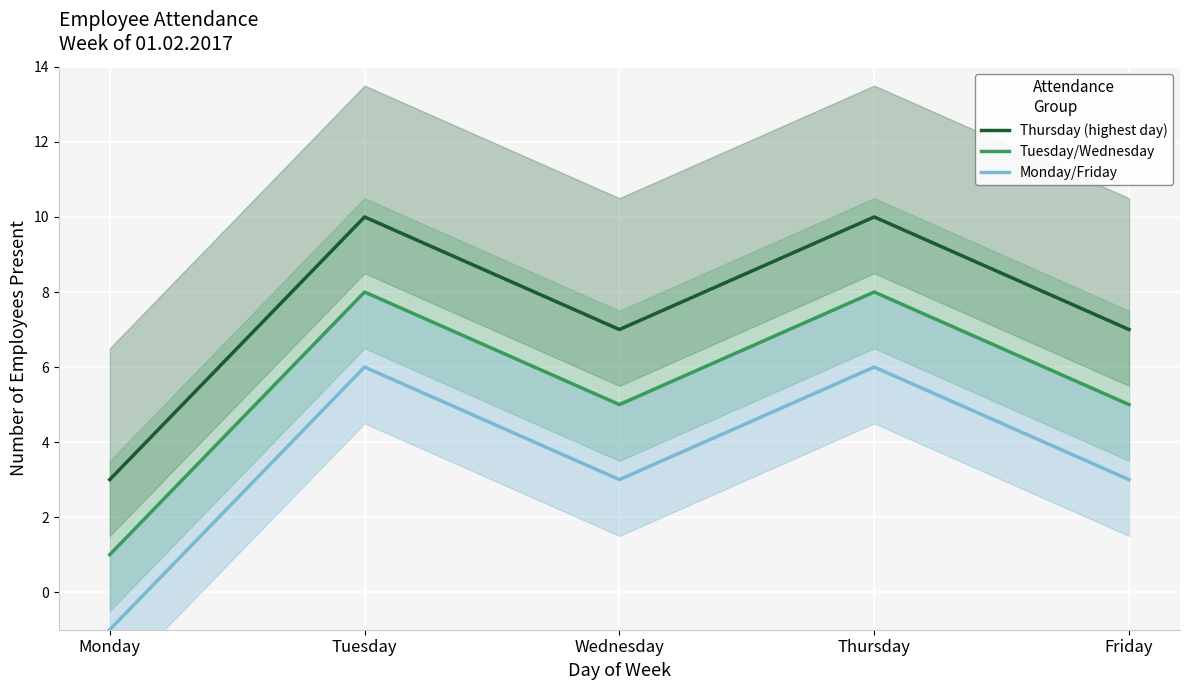

Rank the series by their maximum value, from highest to lowest.

Thursday (highest day), Tuesday/Wednesday, Monday/Friday